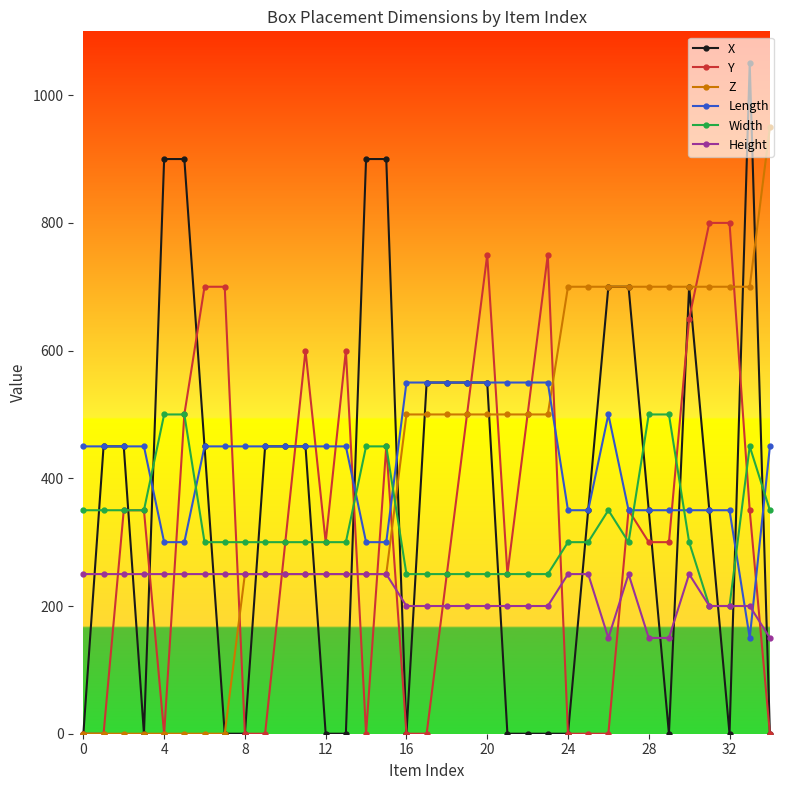

Does the chart have visible grid lines?

No